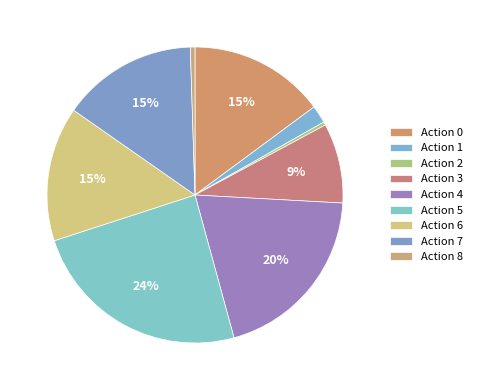

How many segments does this pie chart have?

9